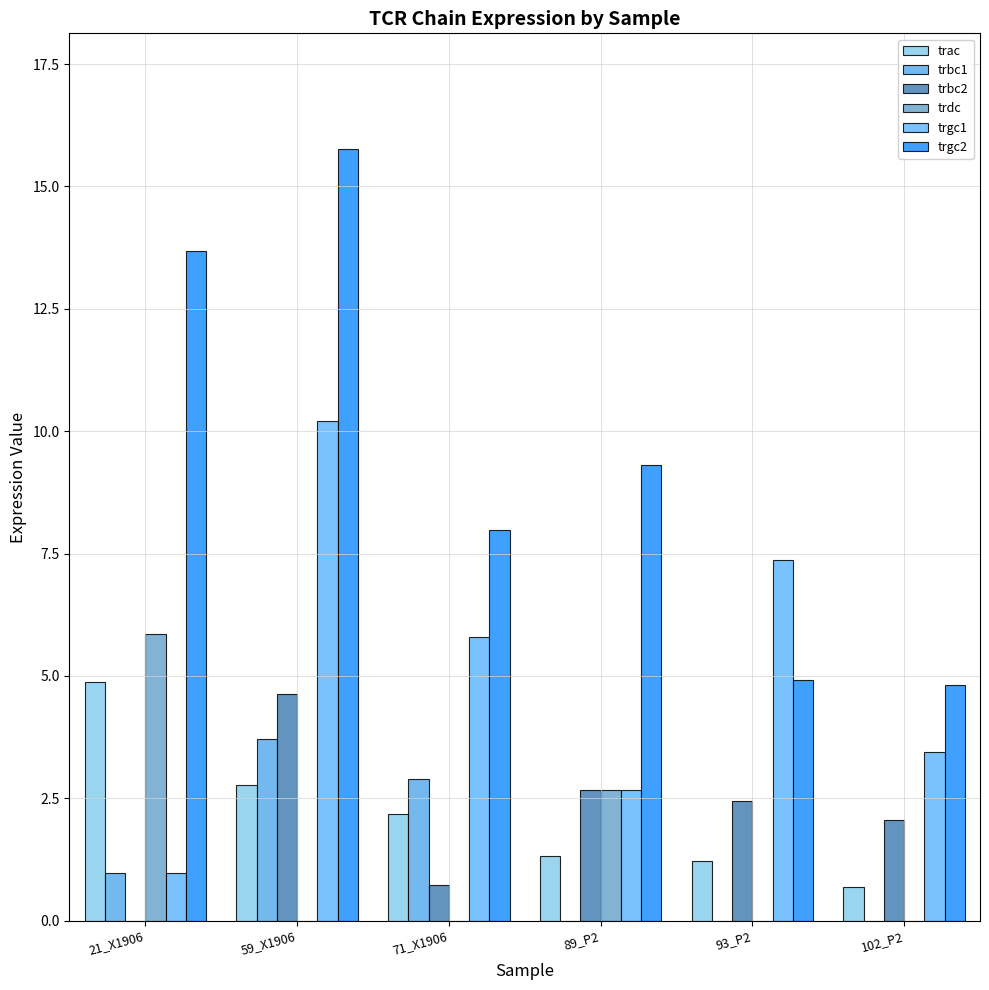

What is the value of the trbc1 bar at the 1st from the left?

1.0